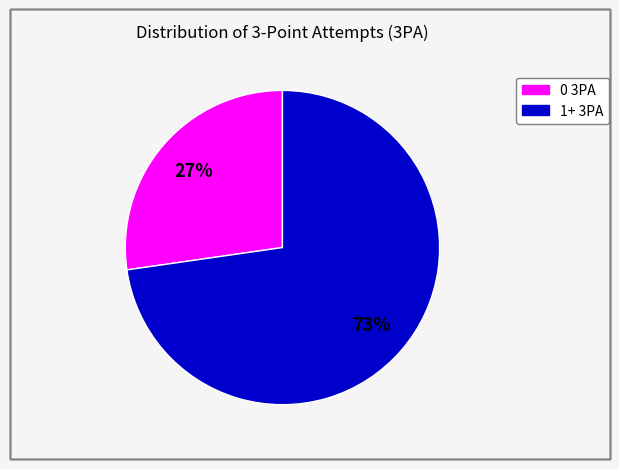

To the nearest percent, what is the average slice percentage?

50%